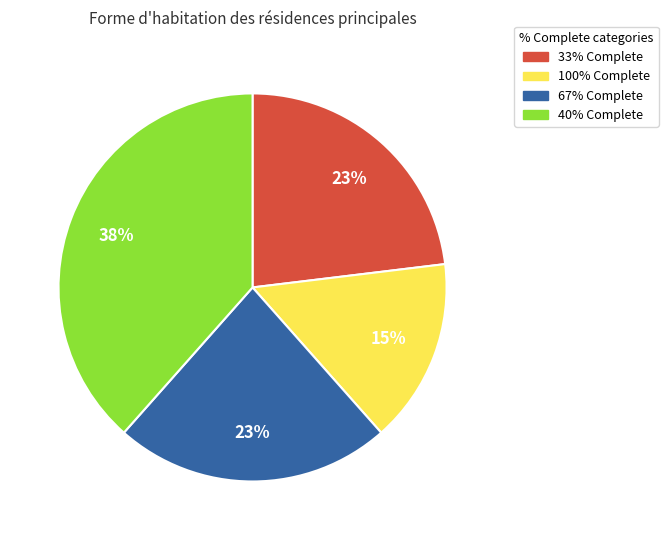

To the nearest percent, what is the difference between the largest and smallest slice percentages?

23%